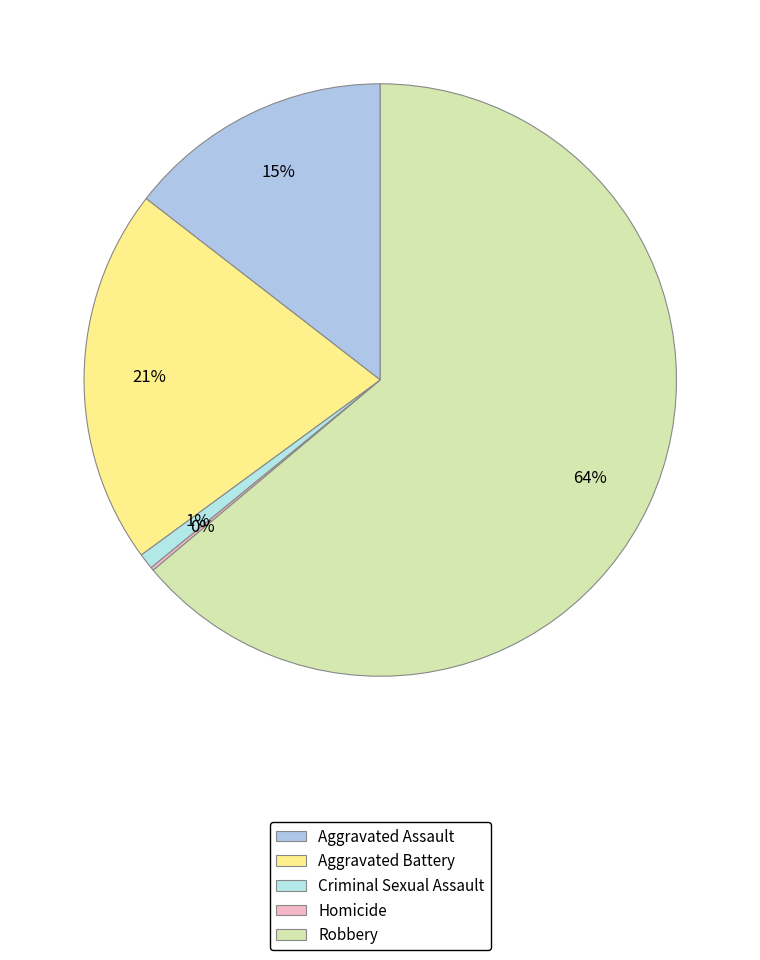

What portion of the pie excludes Aggravated Assault?

85.5%